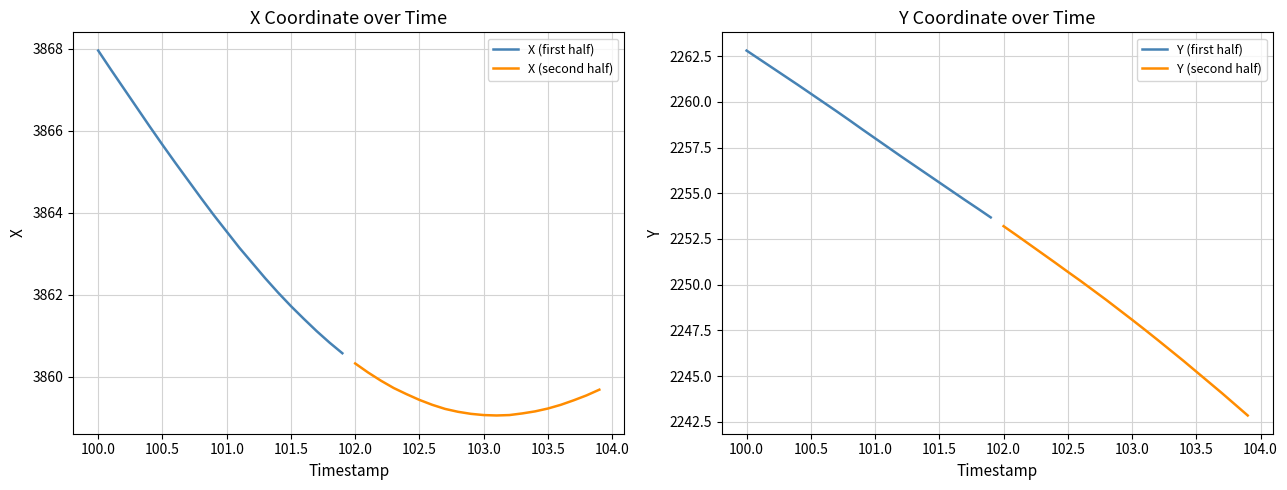

Where does the X (first half) series first go above 3863?

100.0